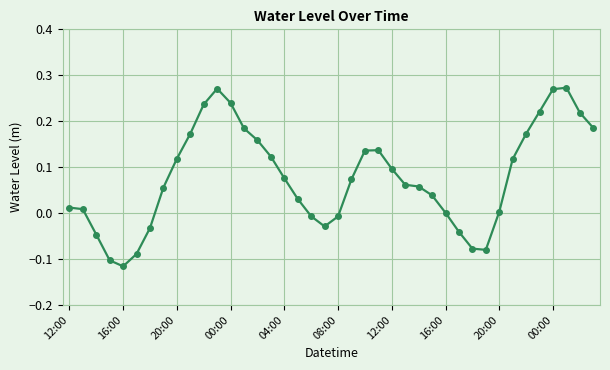

What is the difference between the maximum and second lowest values?

0.4